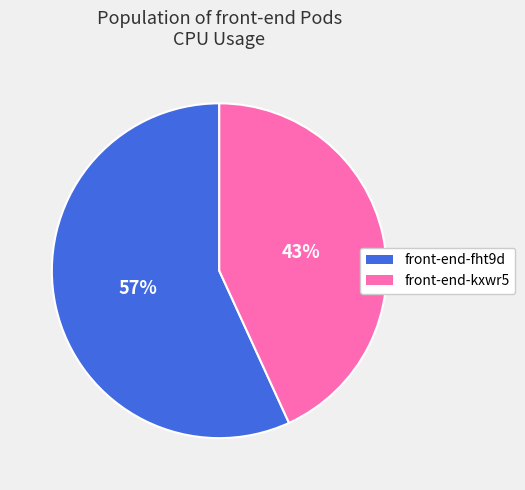

To the nearest percent, what is the difference between the largest and smallest slice percentages?

14%